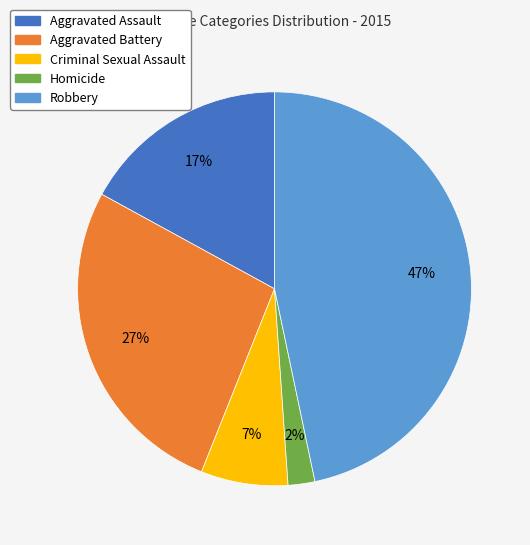

Which slice is the smallest?

Homicide